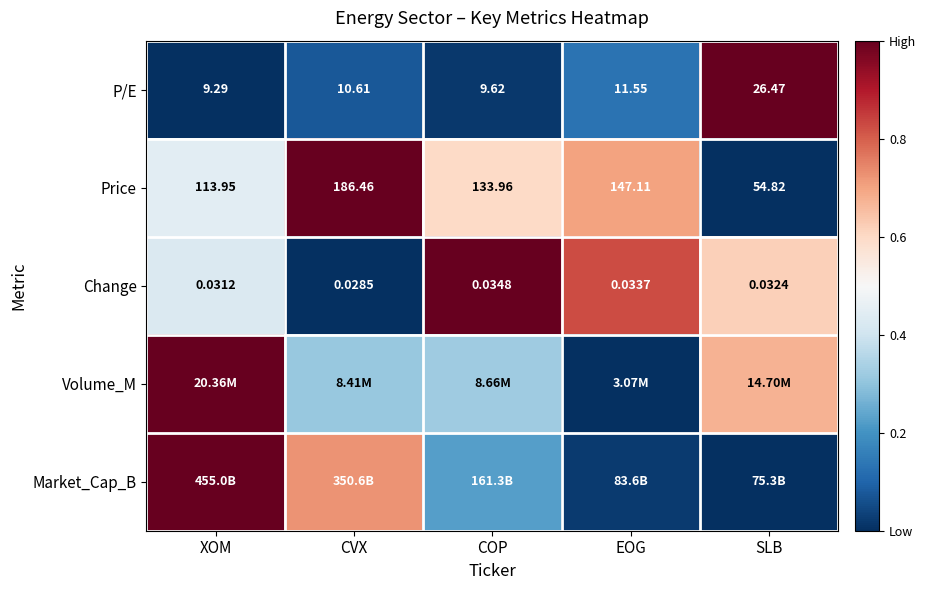

What is the difference between the highest and lowest values at COP?

1.0